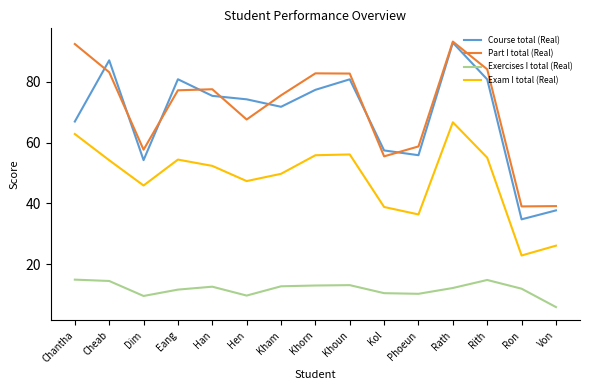

True or false: Exam I total (Real) and Part I total (Real) intersect in this chart.

False